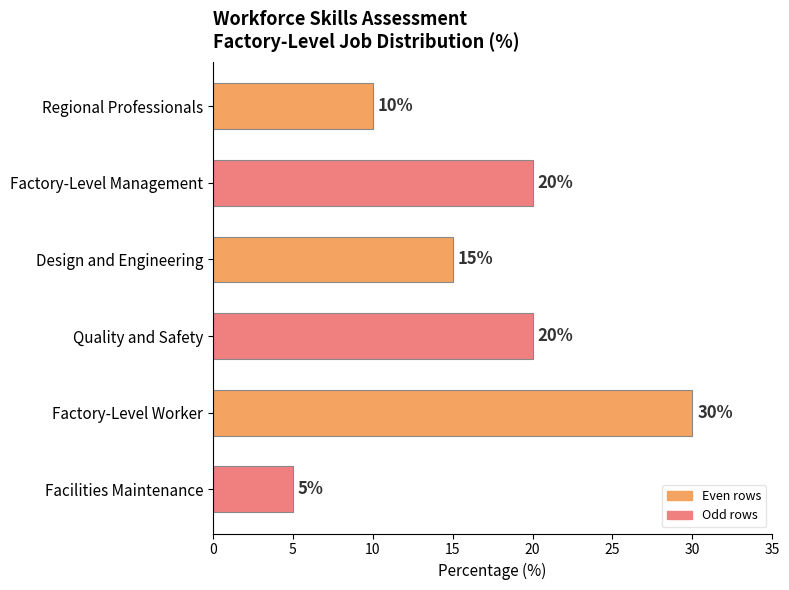

How many values are between 10 and 20?

4